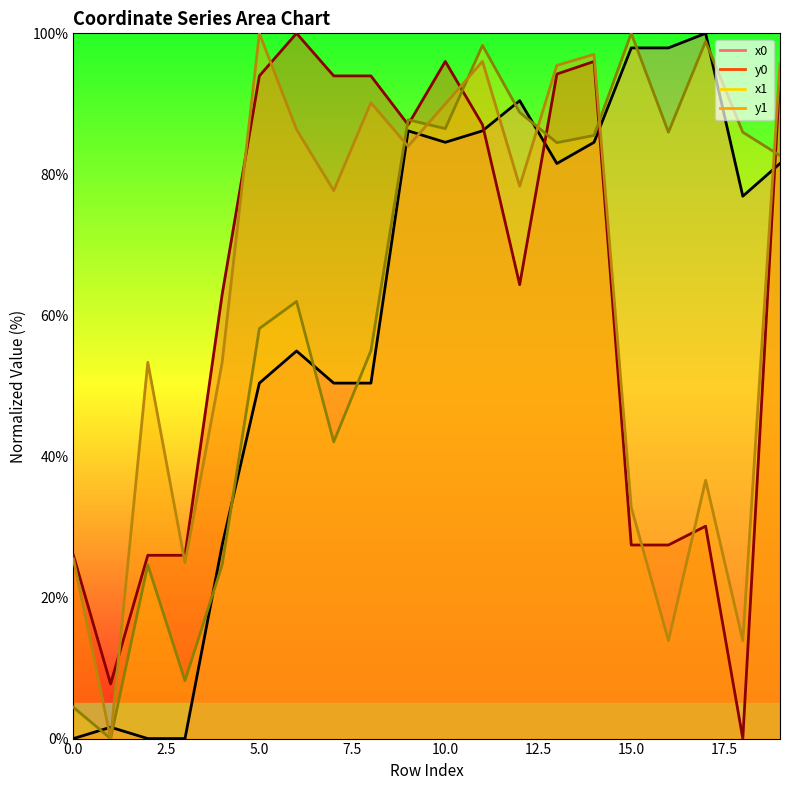

Which category has the highest value across all series?

17